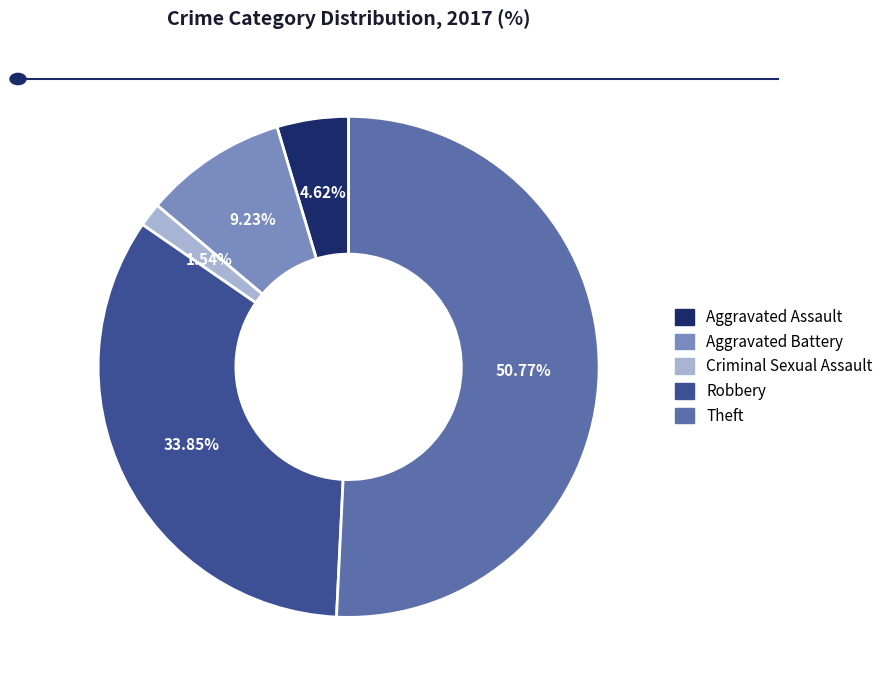

Does any single category account for the majority?

Yes